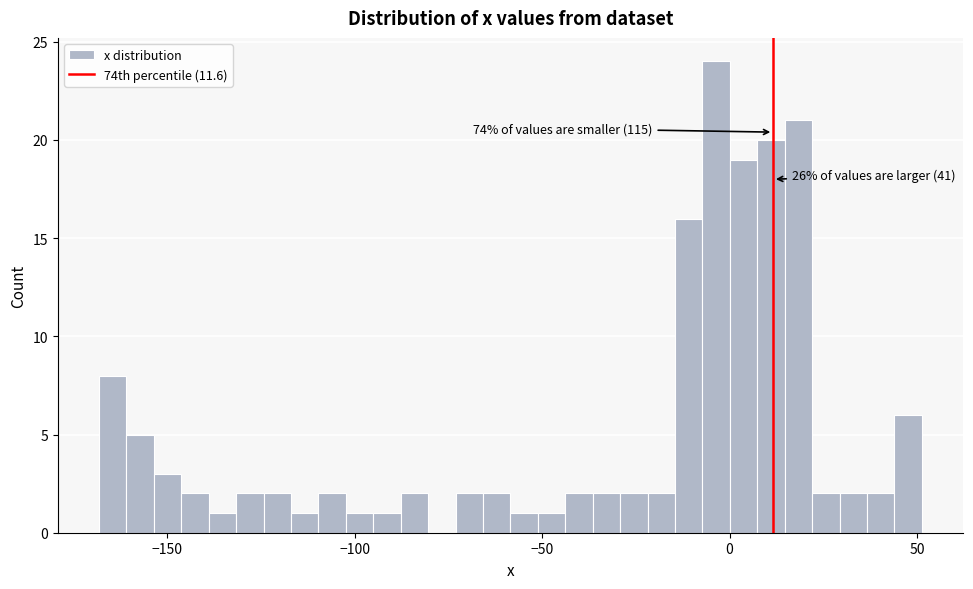

Around what value on the x-axis is the tallest bar? Give the approximate position of its centre, as read against the axis.

-5